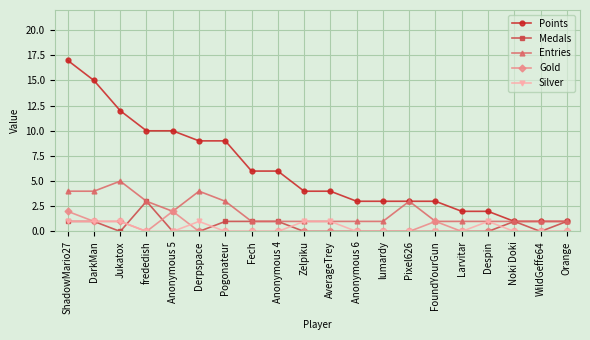

What is the sum of all Medals values?

10